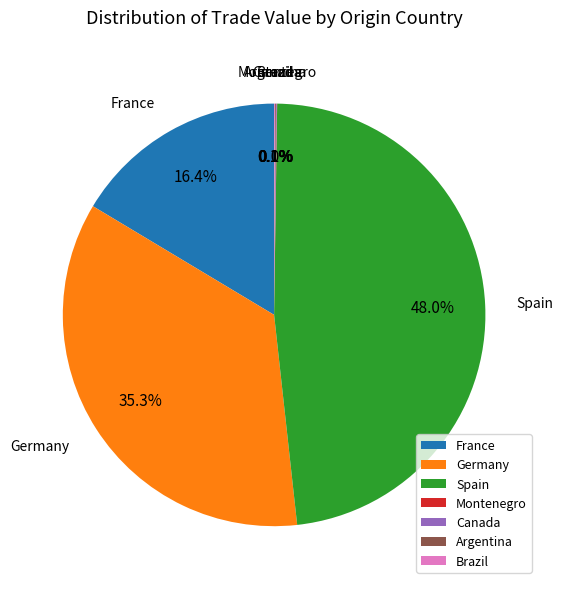

Does Germany account for over 50% of the chart?

No